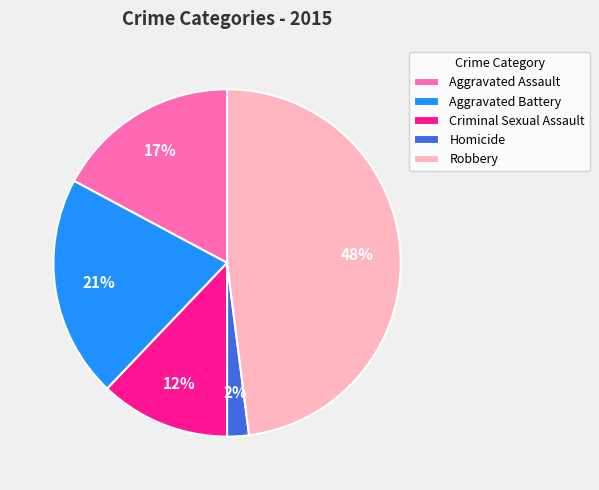

To the nearest percent, what percentage of the pie is Aggravated Battery?

21%